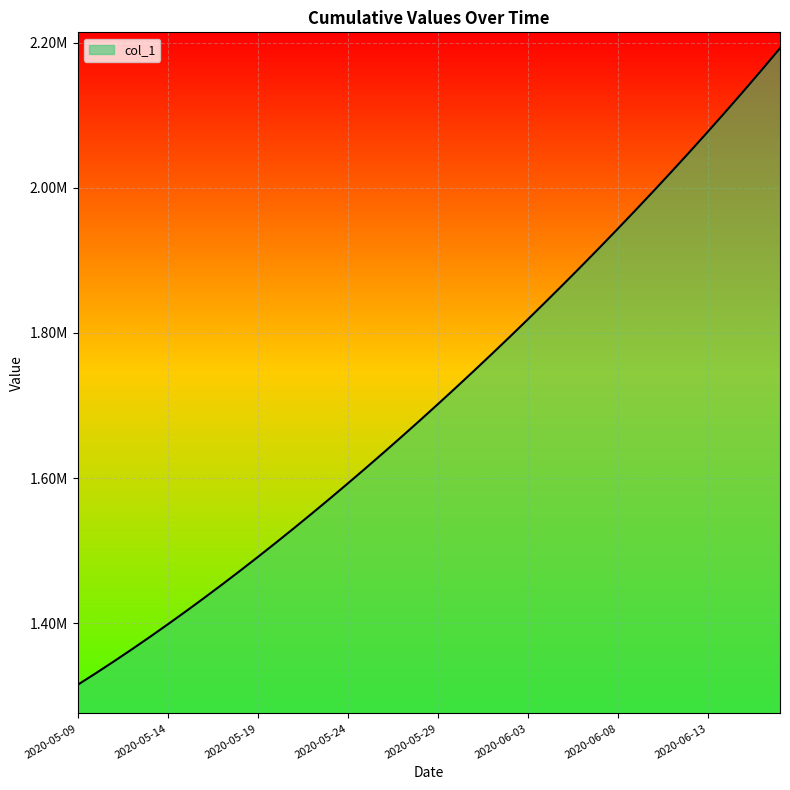

Reading right to left, what are all the values shown in this chart?

2020-06-17=2192398.0	2020-06-16=2162915.5	2020-06-15=2133978.2	2020-06-14=2105538.0	2020-06-13=2077559.0	2020-06-12=2050014.2	2020-06-11=2022881.9	2020-06-10=1996143.0	2020-06-09=1969780.8	2020-06-08=1943780.6	2020-06-07=1918129.5	2020-06-06=1892816.2	2020-06-05=1867832.5	2020-06-04=1843172.0	2020-06-03=1818831.0	2020-06-02=1794806.8	2020-06-01=1771098.0	2020-05-31=1747703.8	2020-05-30=1724622.9	2020-05-29=1701853.6	2020-05-28=1679393.9	2020-05-27=1657240.6	2020-05-26=1635391.5	2020-05-25=1613845.5	2020-05-24=1592604.1	2020-05-23=1571671.5	2020-05-22=1551053.9	2020-05-21=1530759.4	2020-05-20=1510796.2	2020-05-19=1491172.1	2020-05-18=1471894.0	2020-05-17=1452968.0	2020-05-16=1434398.8	2020-05-15=1416195.4	2020-05-14=1398365.8	2020-05-13=1380917.0	2020-05-12=1363857.9	2020-05-11=1347197.2	2020-05-10=1330941.6	2020-05-09=1315099.0